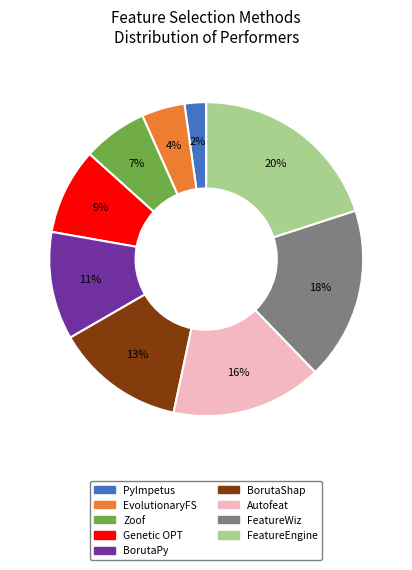

True or false: Genetic OPT accounts for 9% of the total.

True